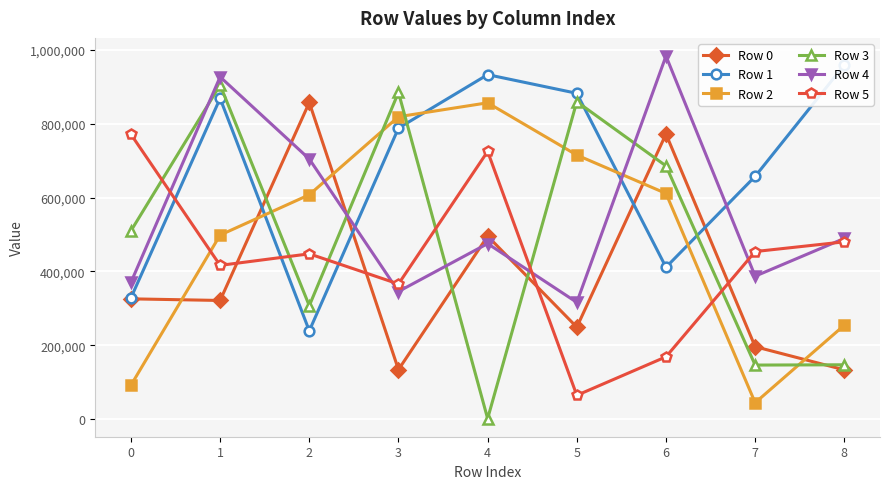

Which series changed the most between 1 and 6?

Row 1